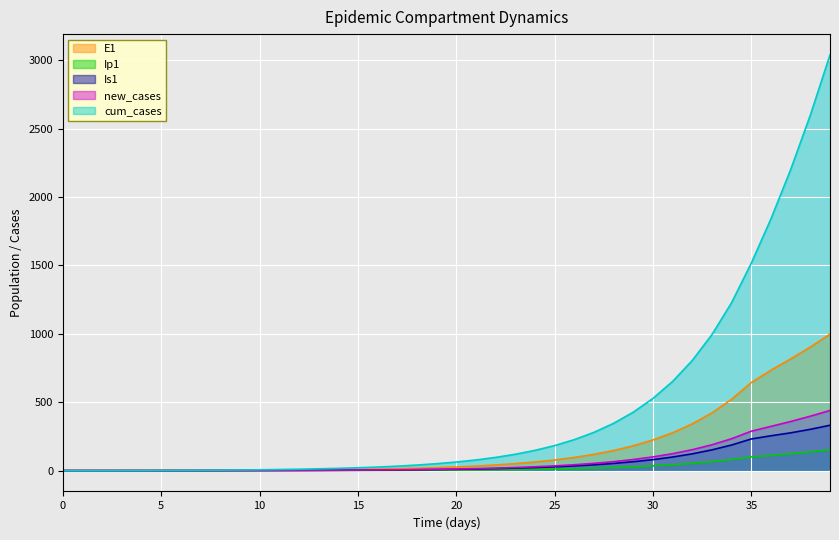

List the series in order of their peak value, lowest first.

Ip1, Is1, new_cases, E1, cum_cases